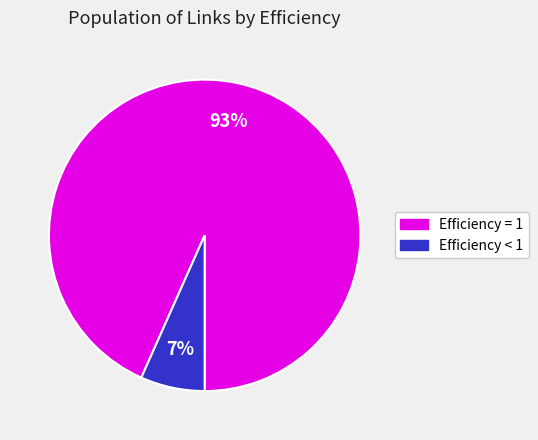

Does any single category account for the majority?

Yes